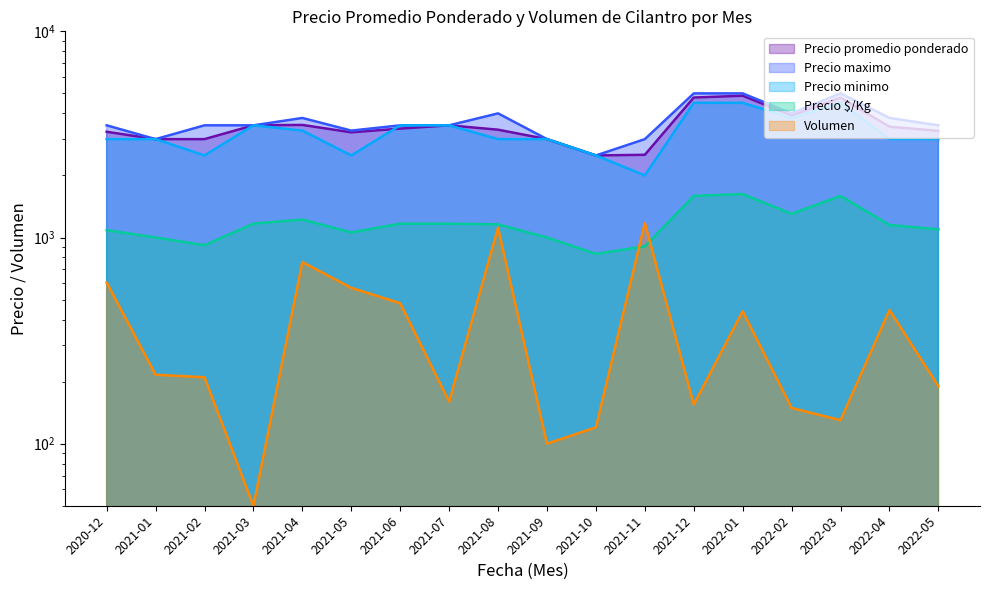

How many data points does each series have?

18